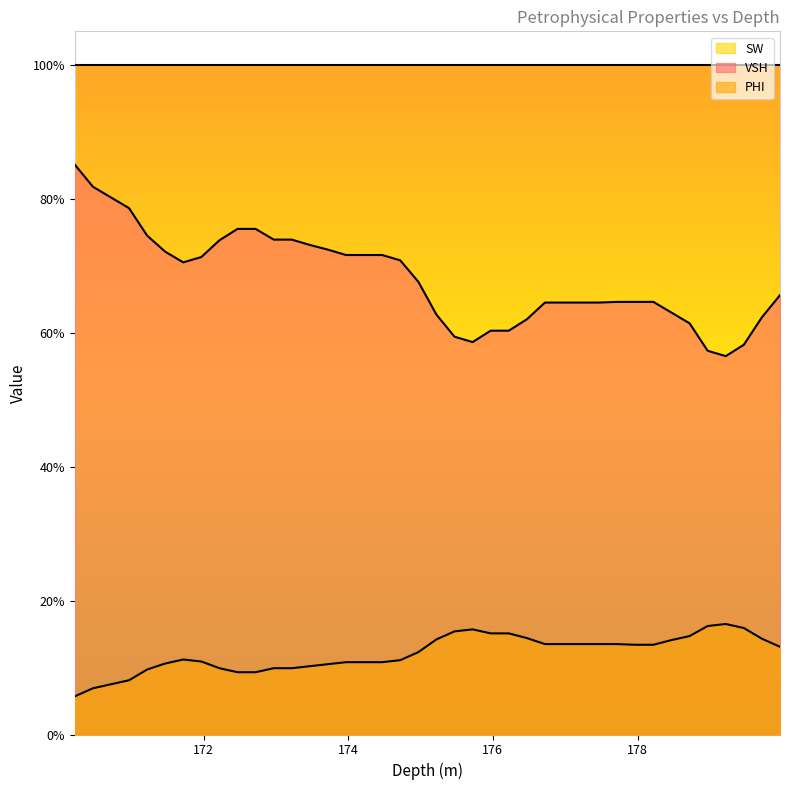

Is it true that VSH equals 1.3 at 172.97?

False